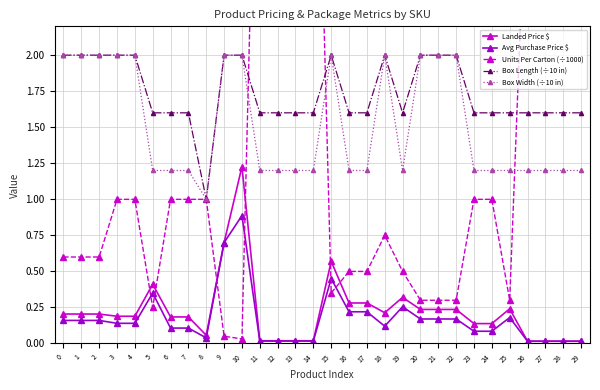

How many interior local valleys does the Box Width (÷10 in) series have?

2